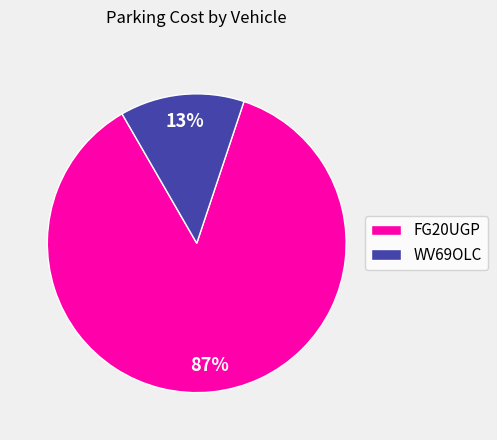

Do WV69OLC and FG20UGP together represent more than half of the pie?

Yes